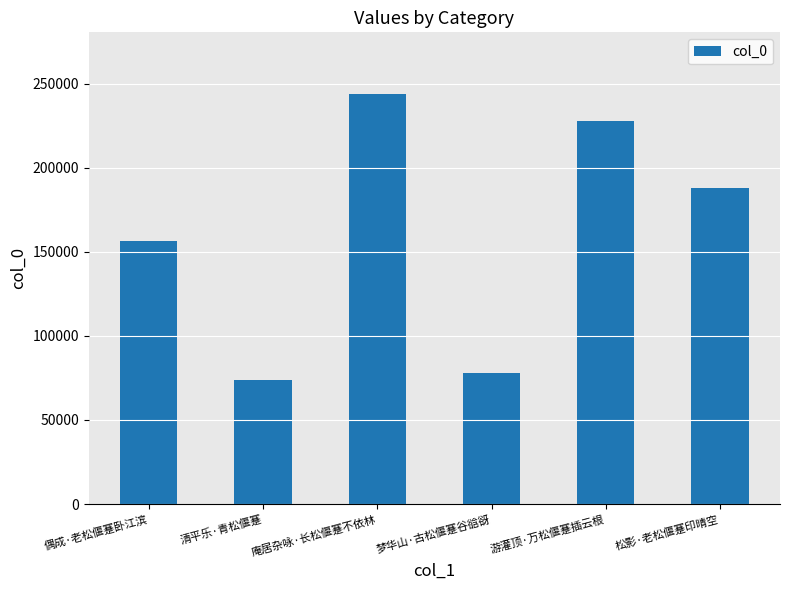

What is the difference between the maximum and minimum values?

170077